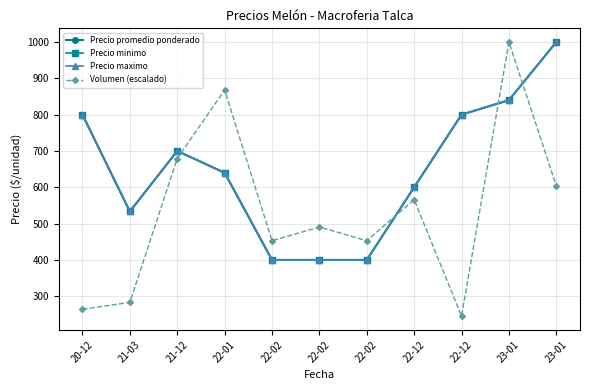

Is this an area chart (filled region under the line)?

No